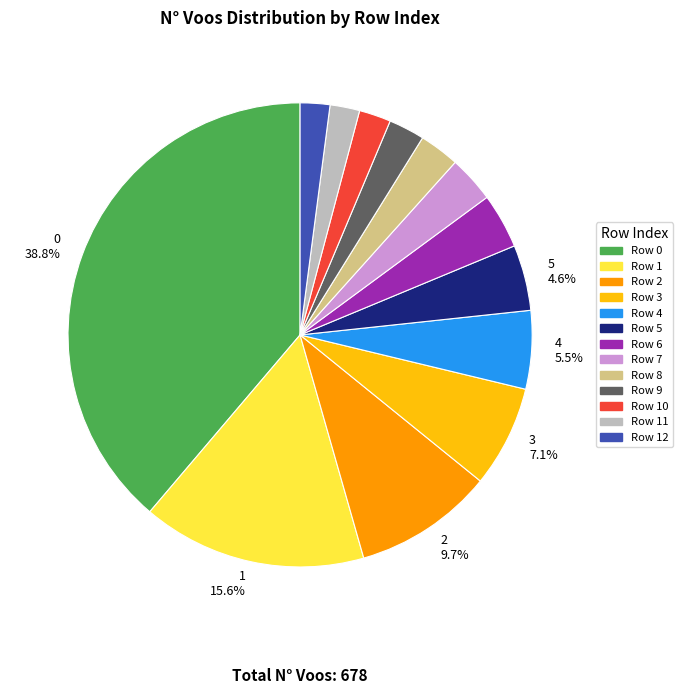

Is there any slice that represents more than half of the pie?

No